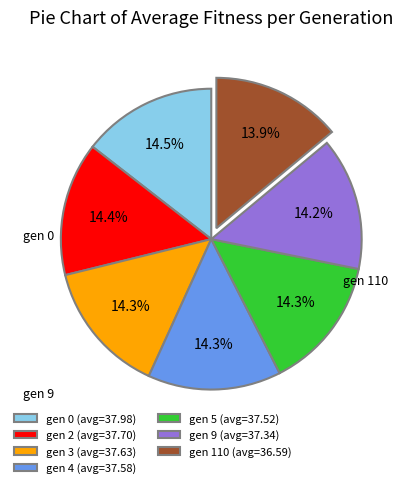

To the nearest percent, what is the difference between the largest and smallest slice percentages?

1%